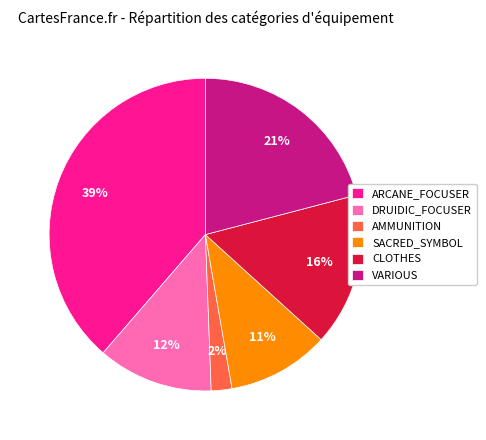

Is there a majority slice in this chart?

No